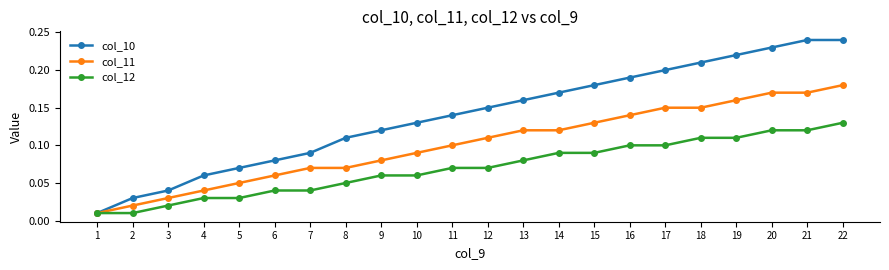

At how many categories does at least one series exceed 0?

22